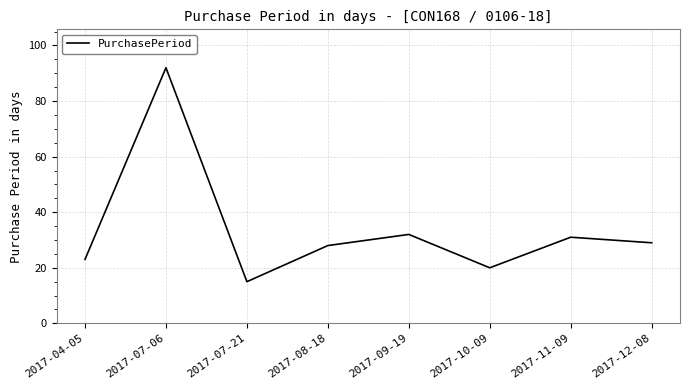

List the labels in order of value, smallest first.

2017-07-21, 2017-10-09, 2017-04-05, 2017-08-18, 2017-12-08, 2017-11-09, 2017-09-19, 2017-07-06